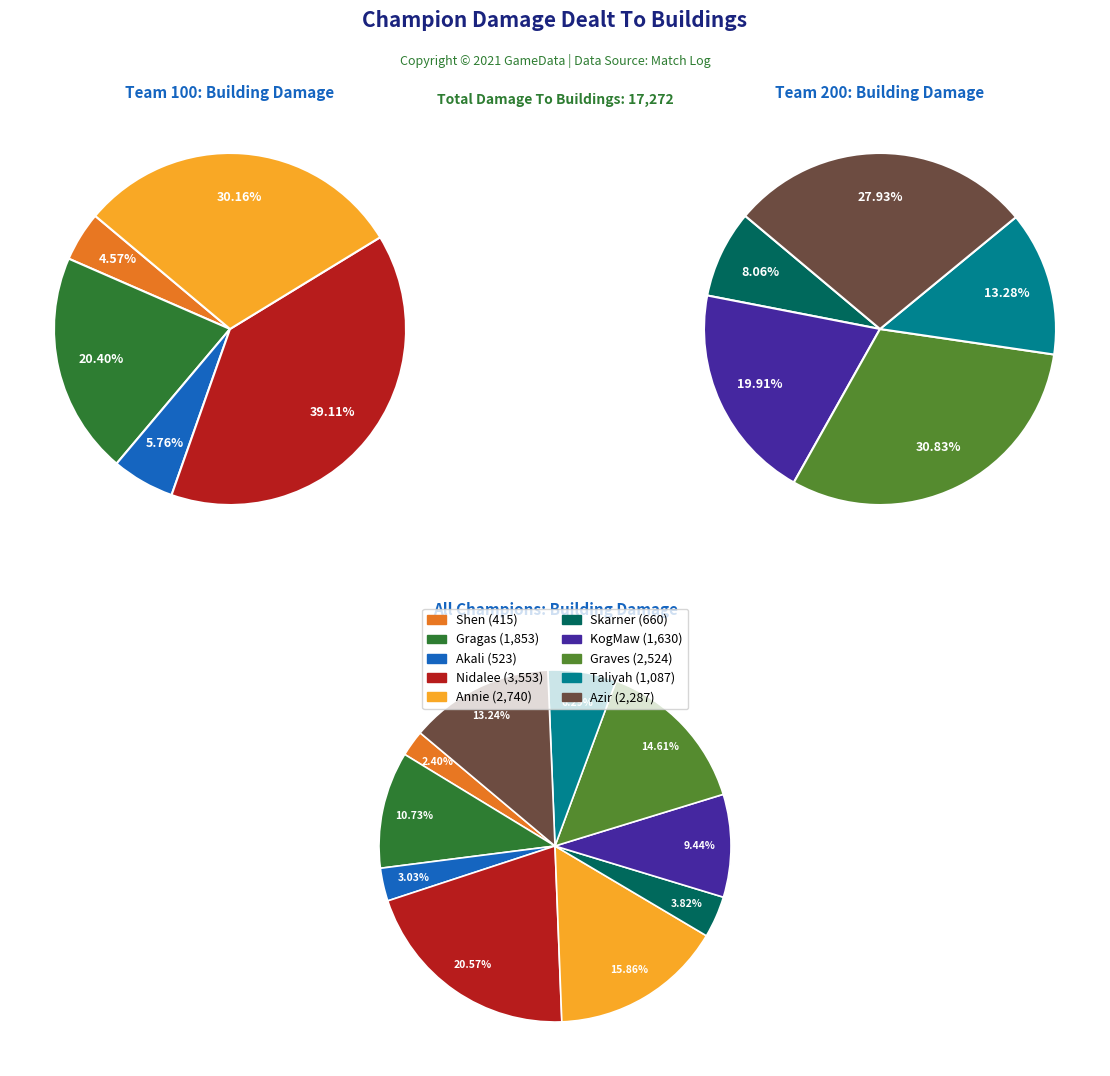

Count the number of slices in the pie.

10